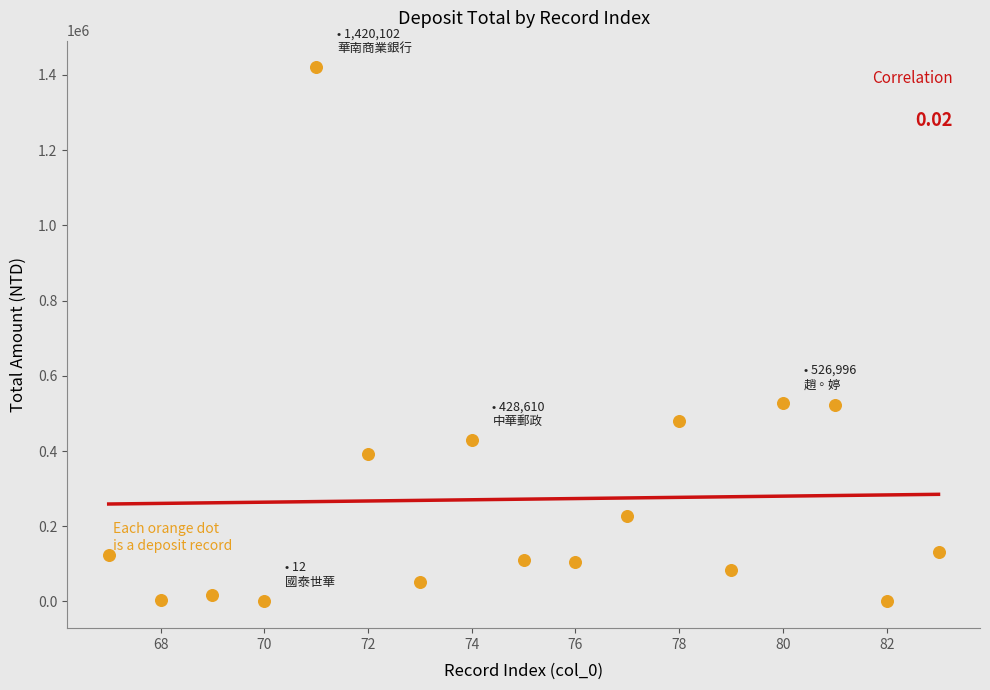

What is the range of Y values (max minus min)?

1420090.0